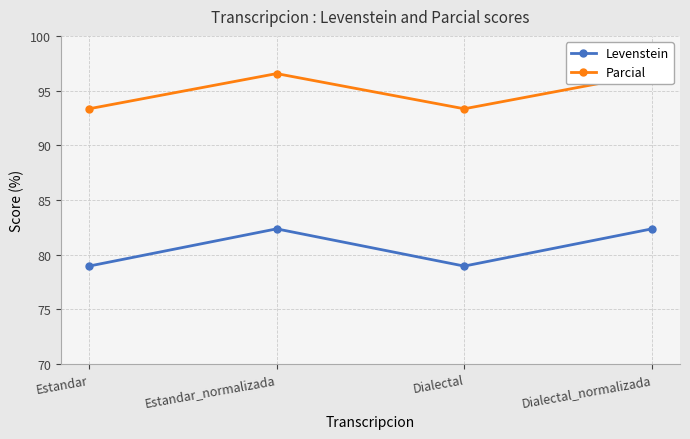

True or false: Parcial and Levenstein intersect in this chart.

False